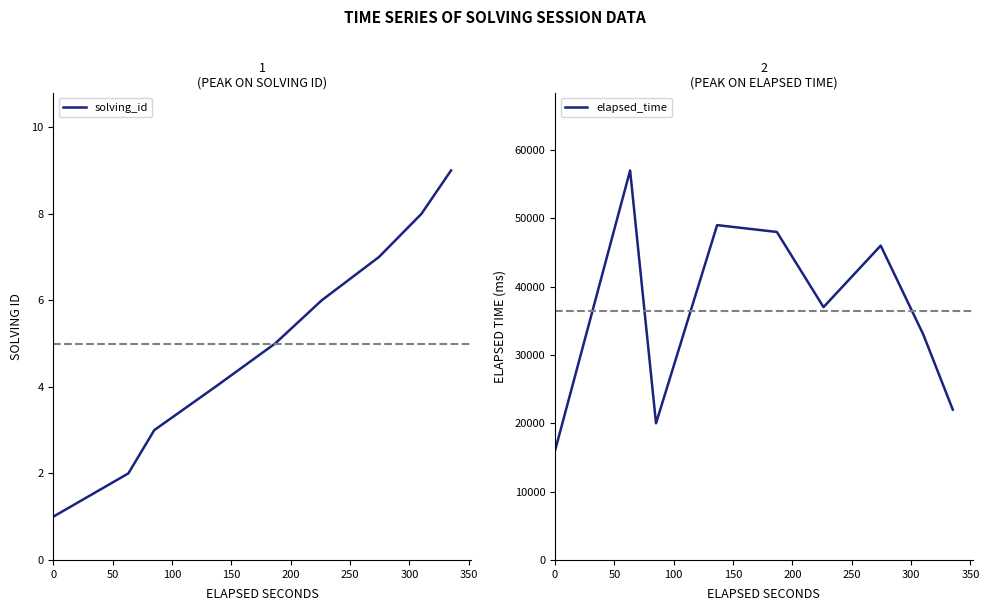

What is the lowest value of the elapsed_time series?

16000